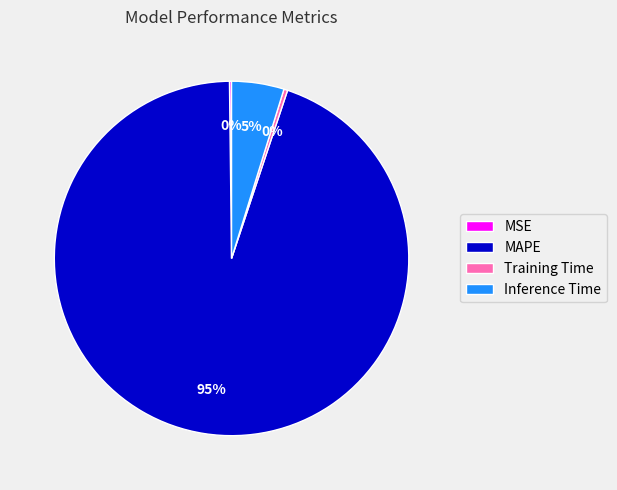

To the nearest percent, what is the average slice percentage?

25%